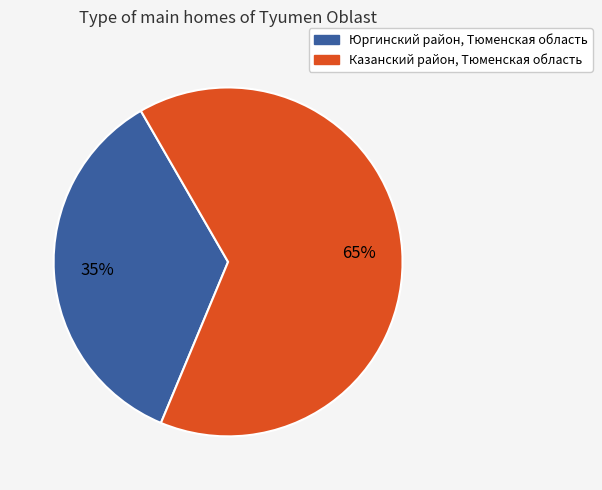

Is it true that Юргинский район, Тюменская область is 35% of the pie?

True